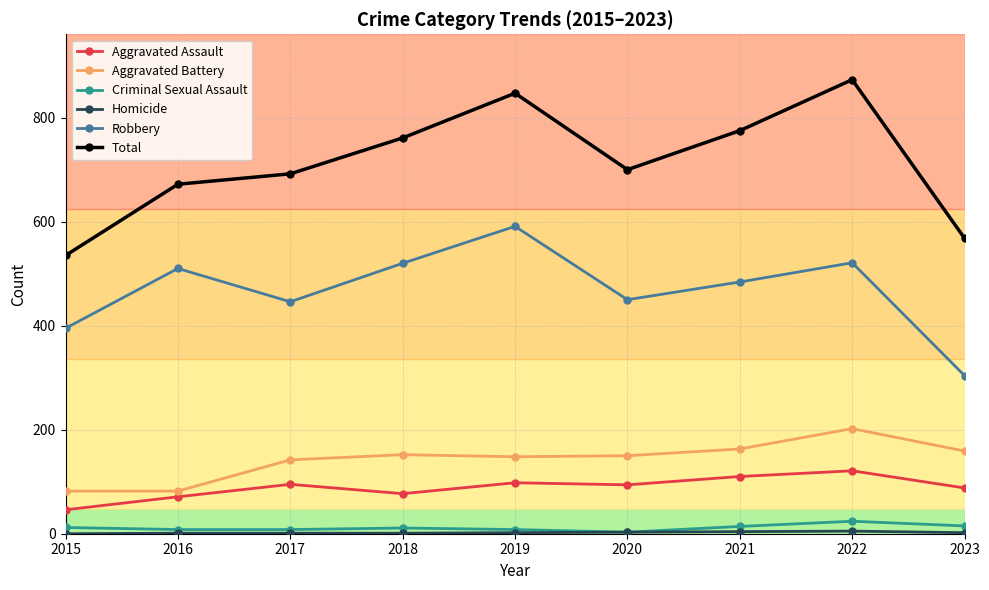

True or false: Criminal Sexual Assault and Total intersect in this chart.

False